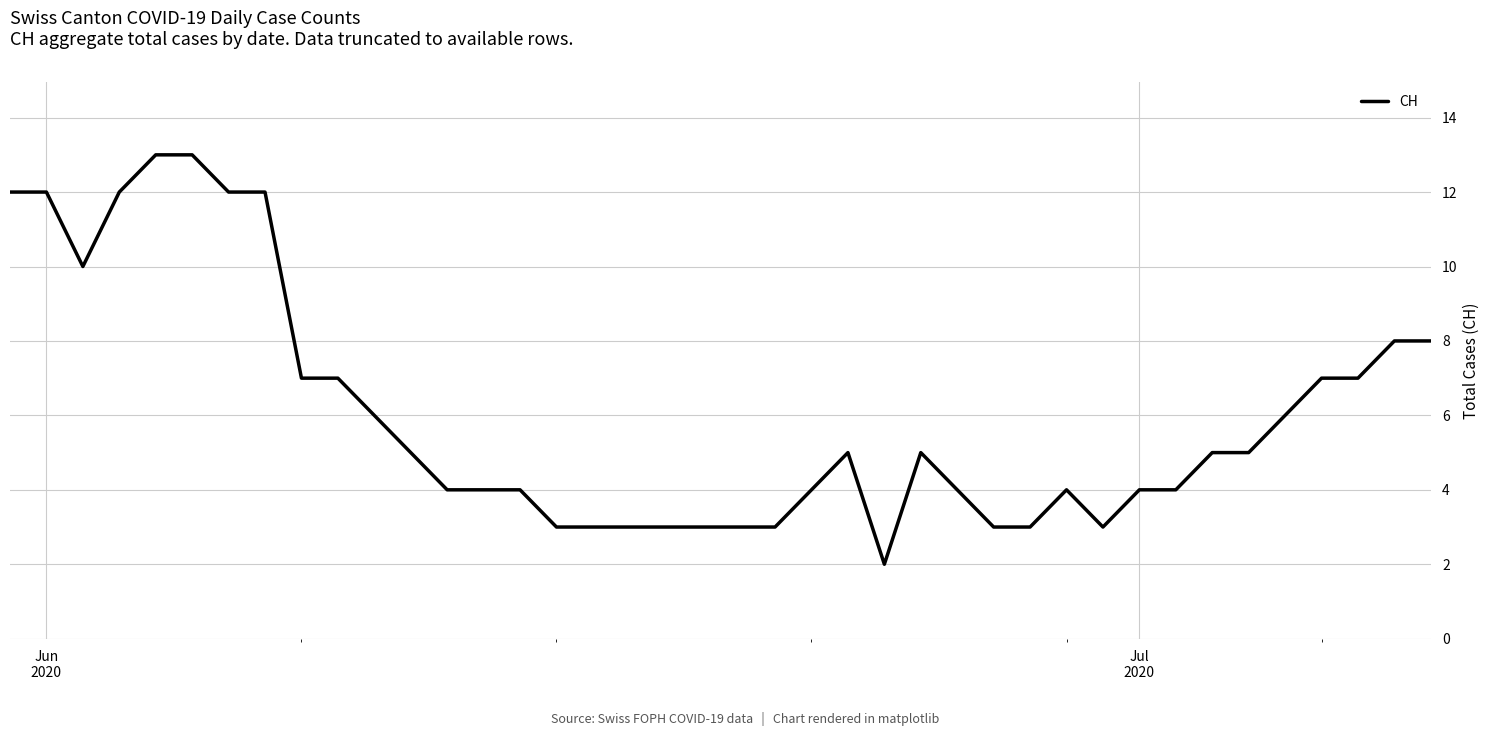

What is the difference between the maximum and minimum values?

11